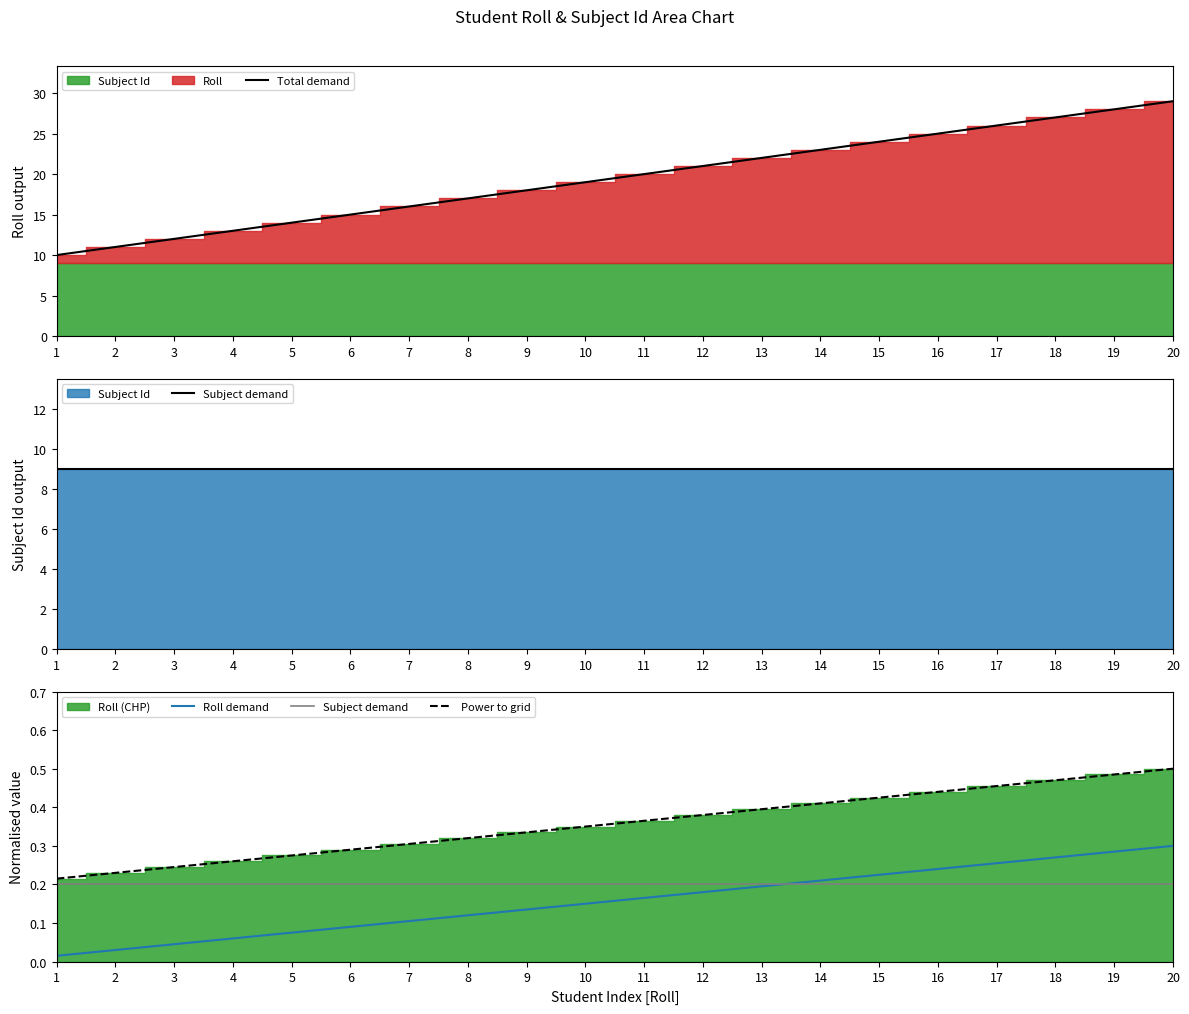

What is the total value across all series at 8?

17.6